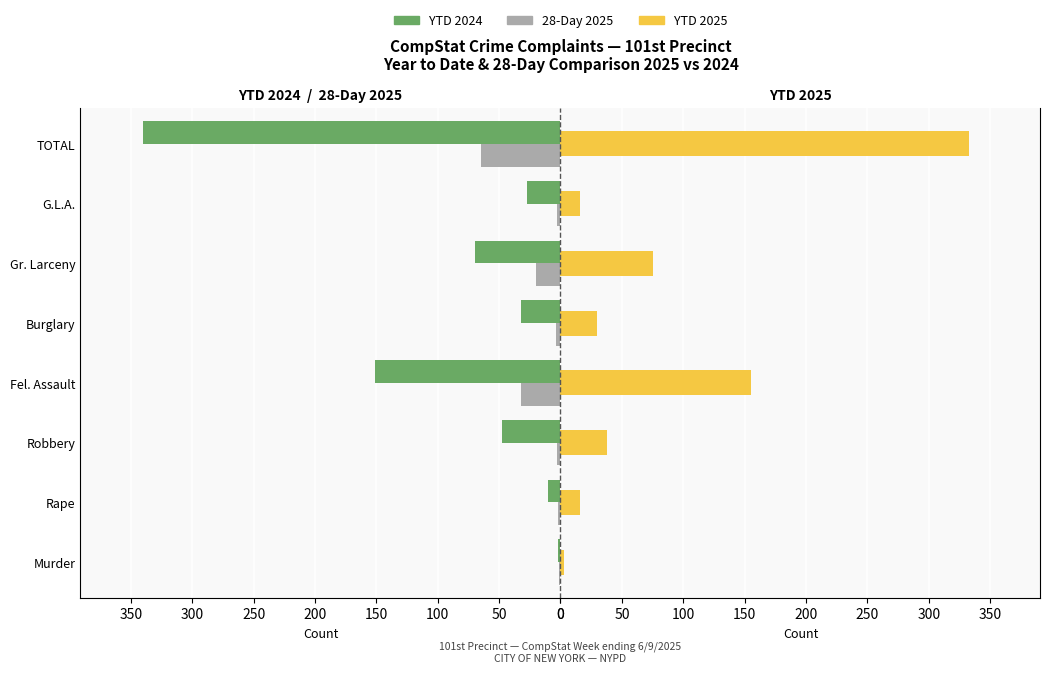

How many bars are there in total?

24